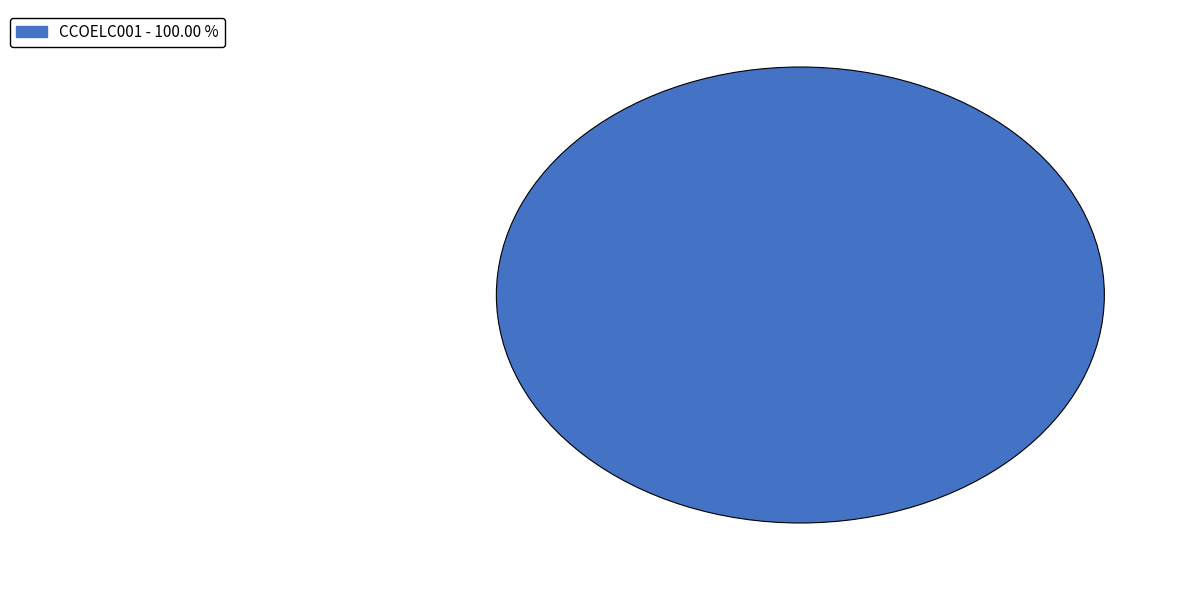

Does any single category account for the majority?

Yes